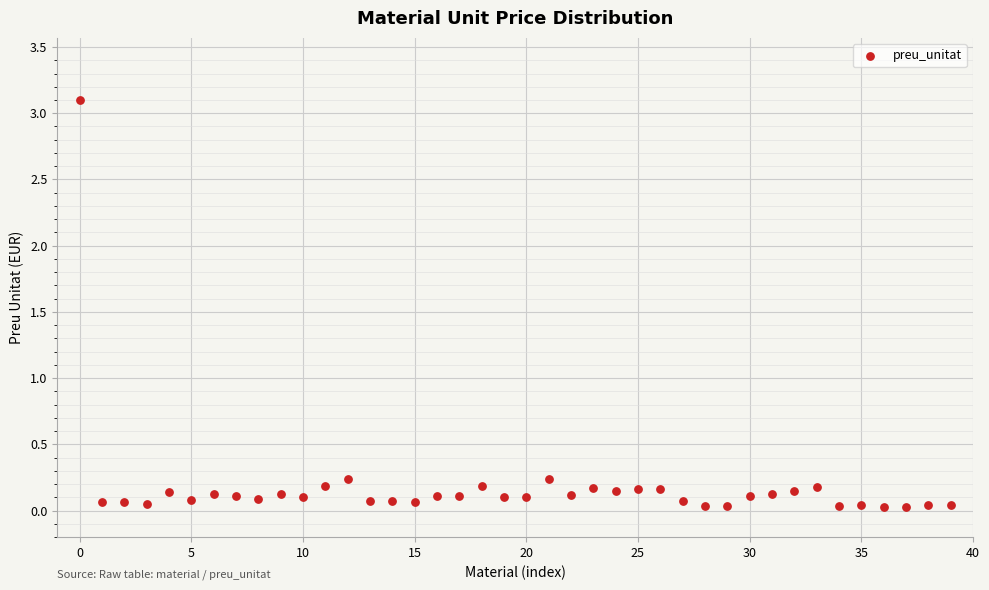

How many data points are displayed?

40